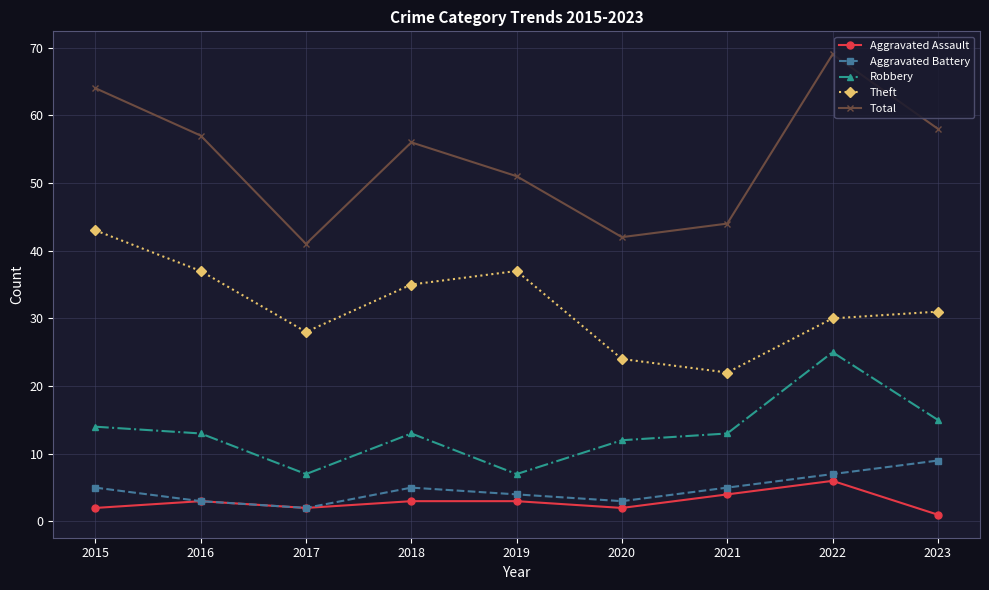

How many lines are shown in the chart?

5